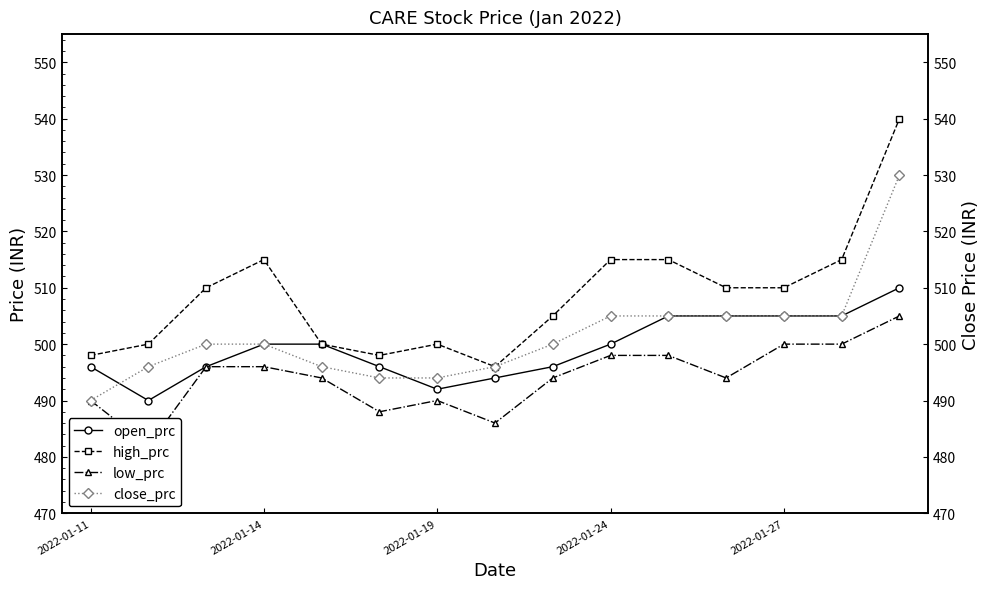

True or false: open_prc has a value of 496 at 2022-01-11.

True